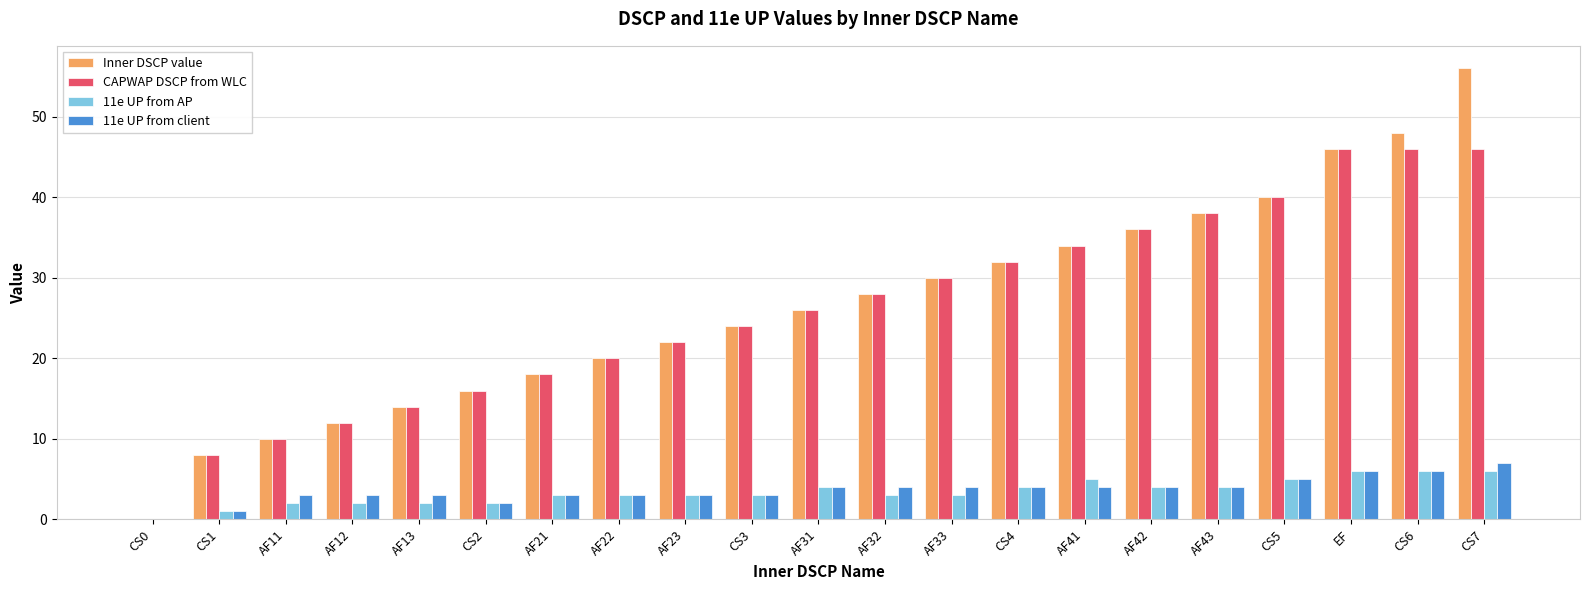

Between CS1 and CS7, which series saw the biggest shift?

Inner DSCP value